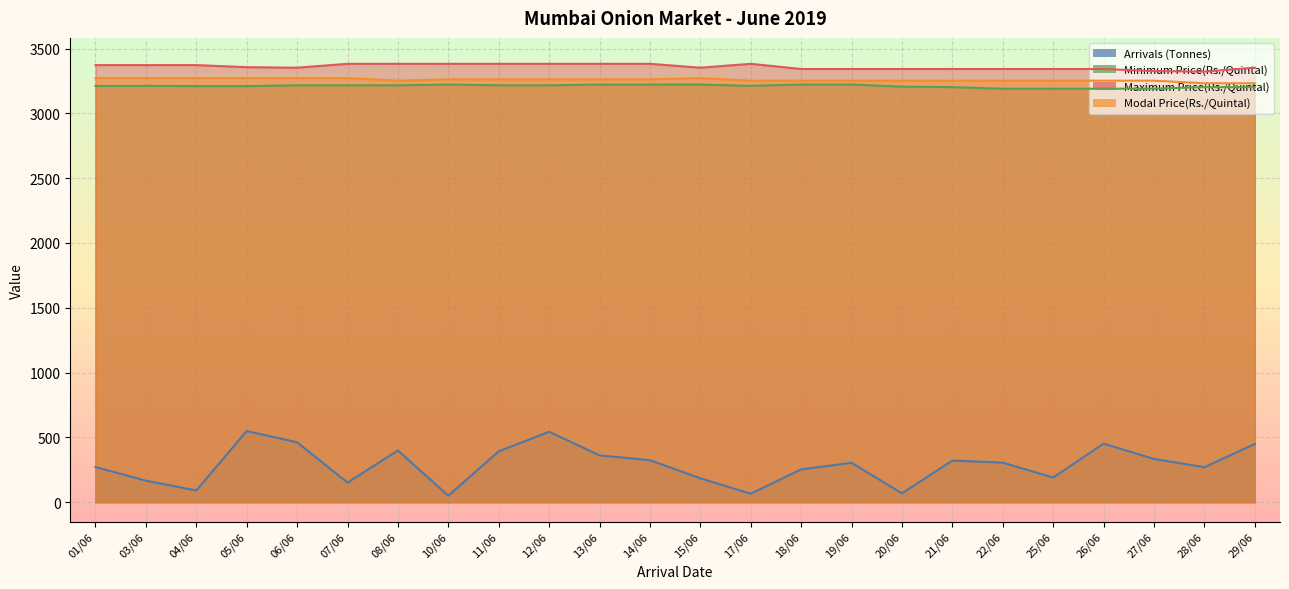

At which category does the chart reach its minimum across all series?

10/06